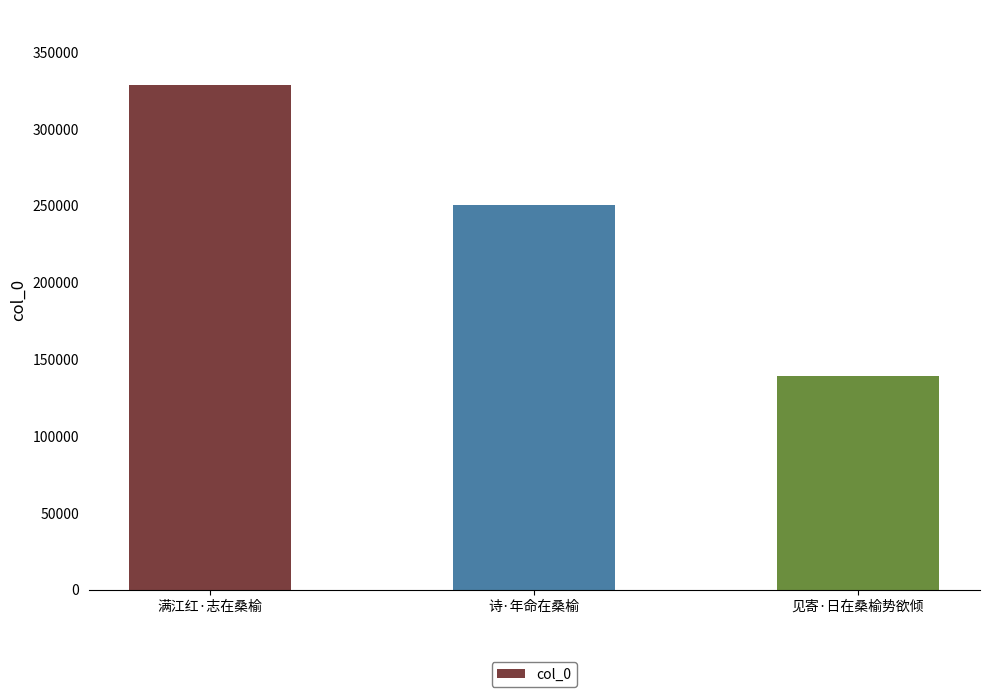

Is it true that the value at 诗·年命在桑榆 is 250294?

True